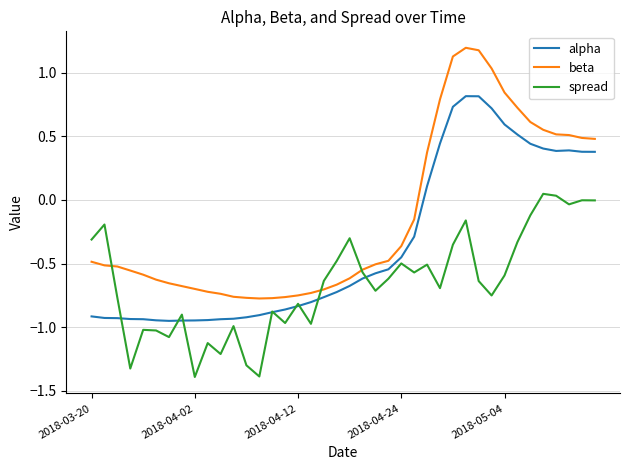

True or false: beta and alpha cross at least once.

False